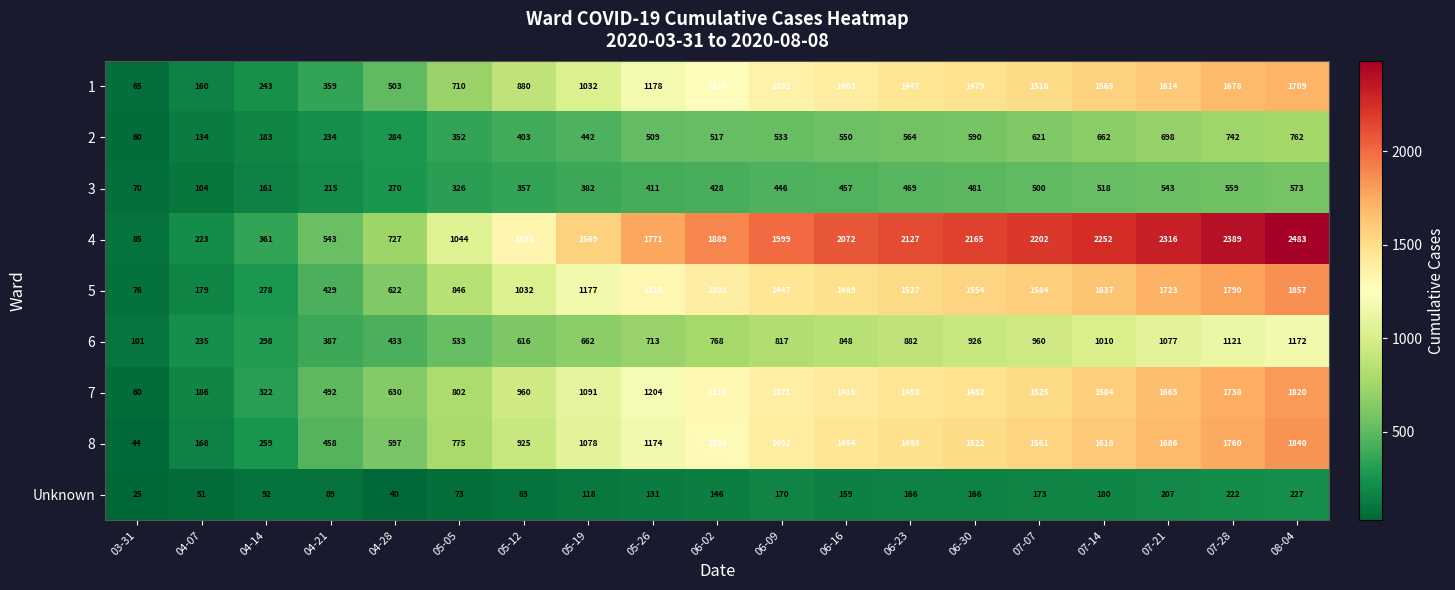

Which series changed the most between 05-19 and 07-28?

4